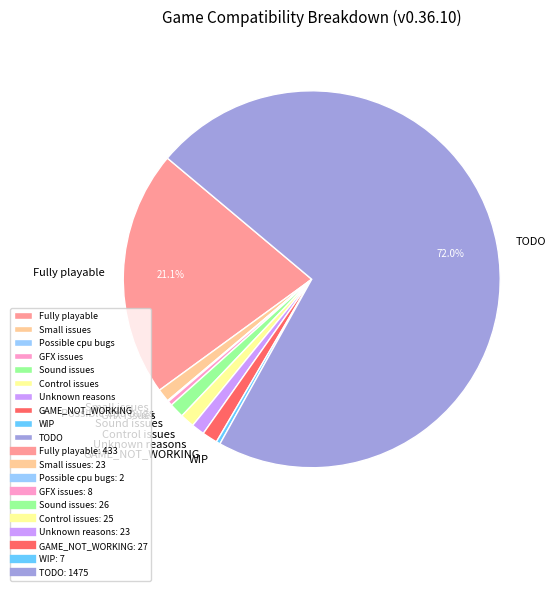

Approximately how many times larger is the value at TODO compared to WIP?

210.7